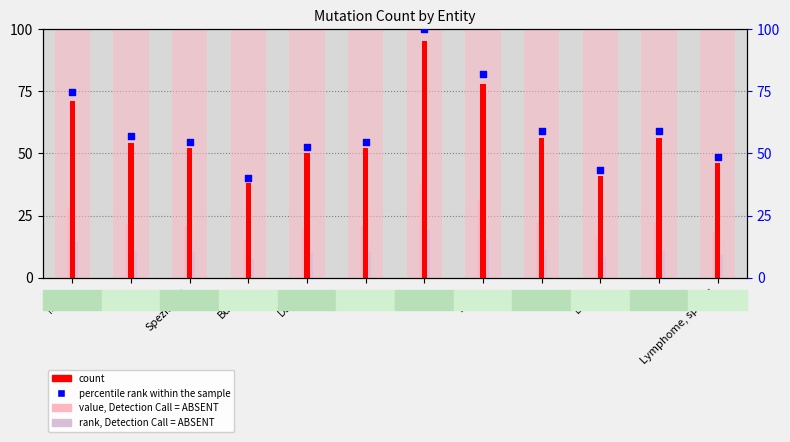

Is the value of count at CLL greater than the value of rank, Detection Call = ABSENT at DLBCL?

Yes